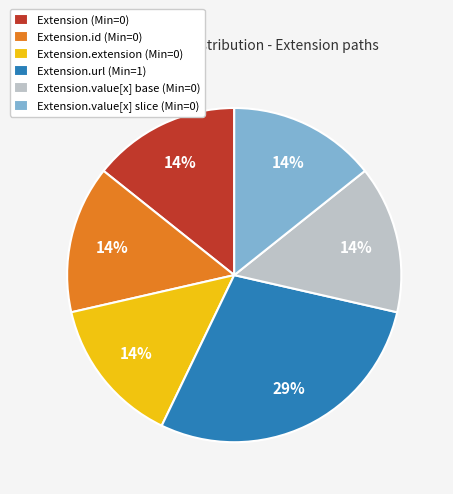

Which slice is the largest?

Extension.url (Min=1)